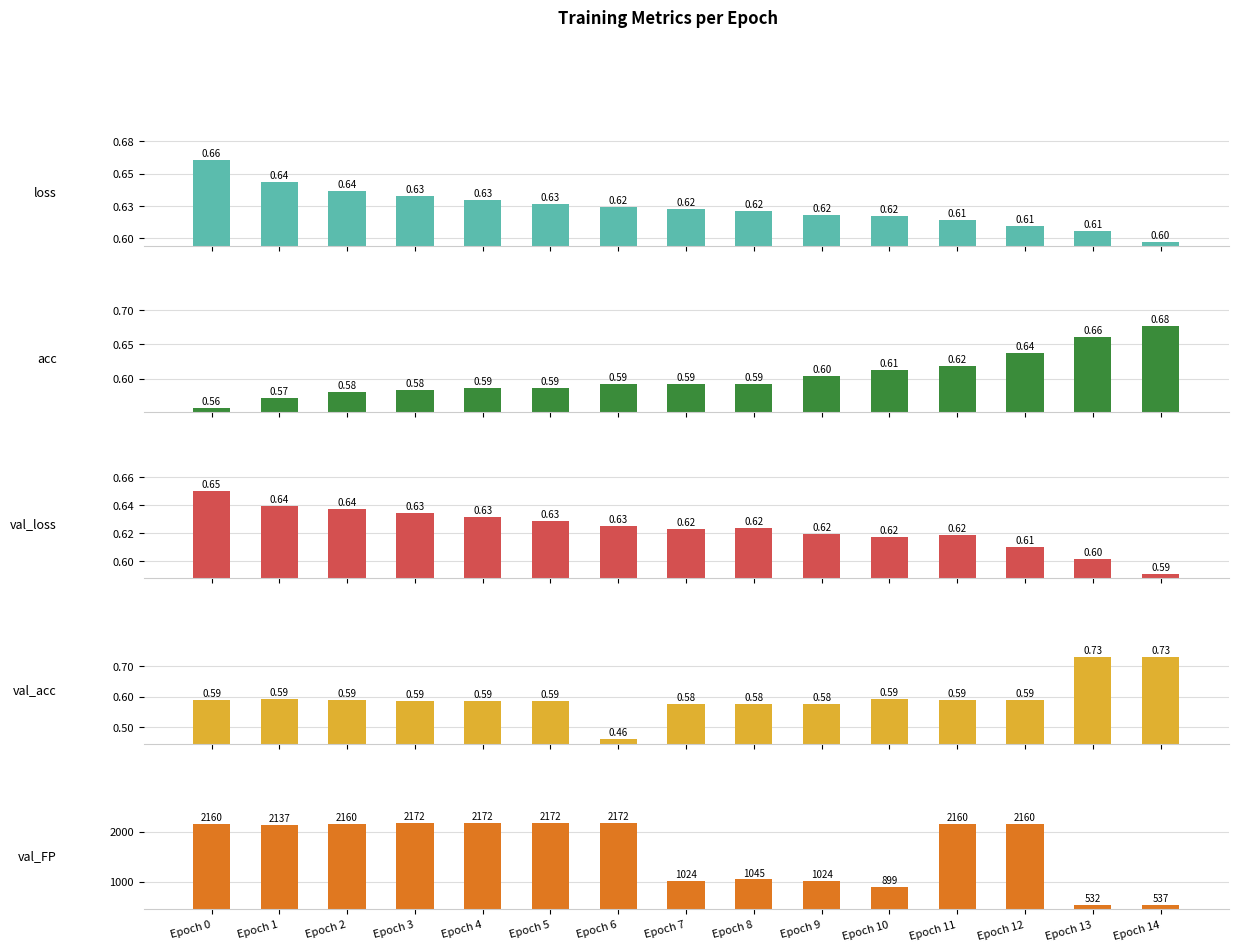

What is the difference between the highest and lowest values at Epoch 12?

2159.4